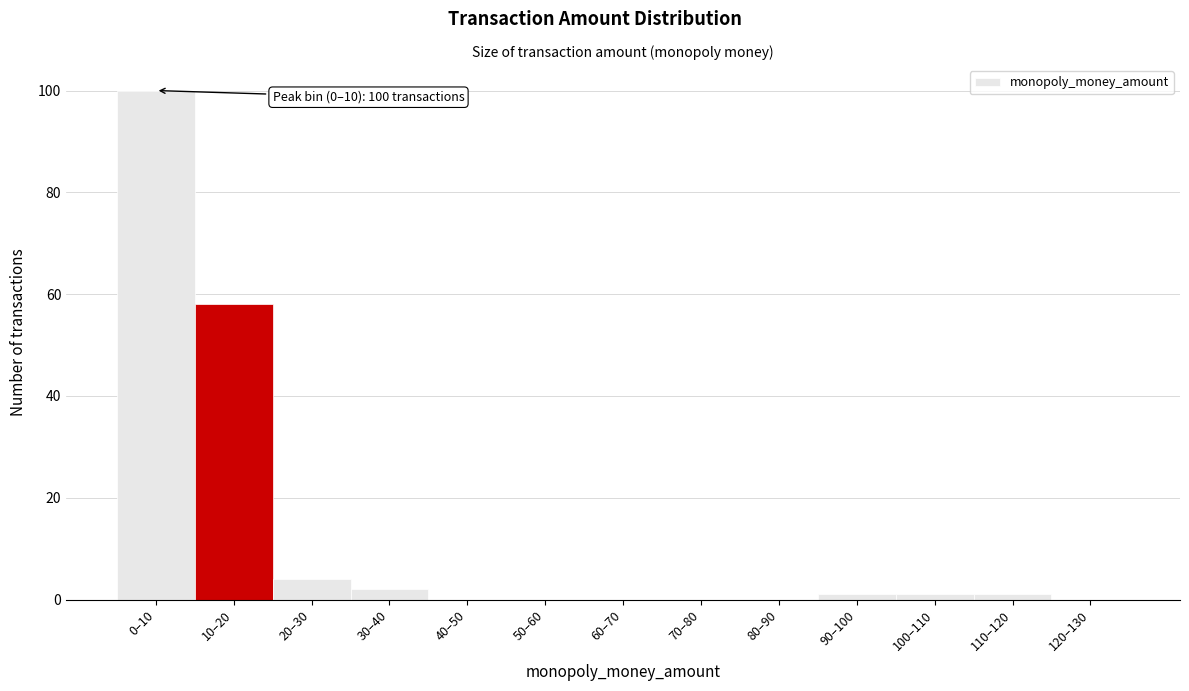

Reading right to left, extract all data points from this chart.

120–130=0	110–120=1	100–110=1	90–100=1	80–90=0	70–80=0	60–70=0	50–60=0	40–50=0	30–40=2	20–30=4	10–20=58	0–10=100